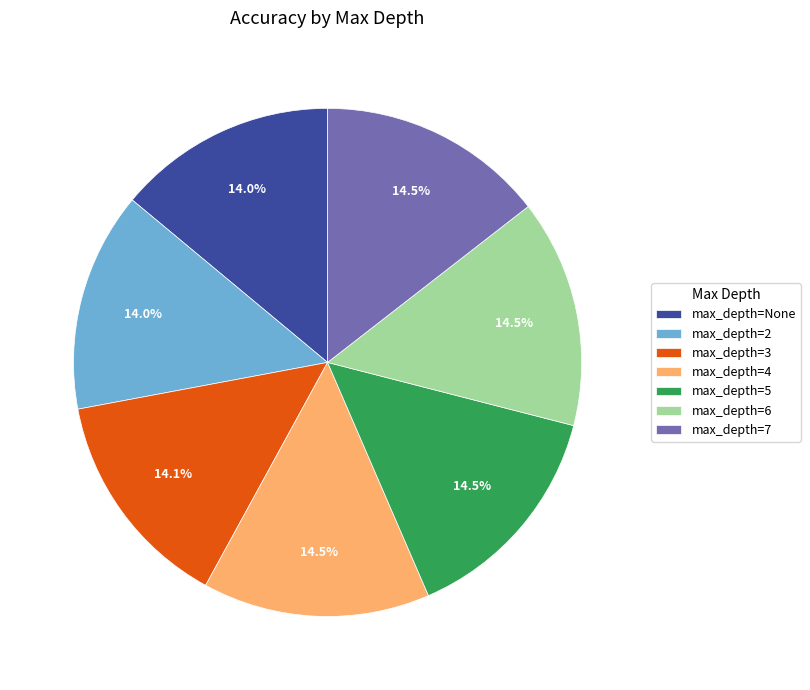

Does any single category account for the majority?

No